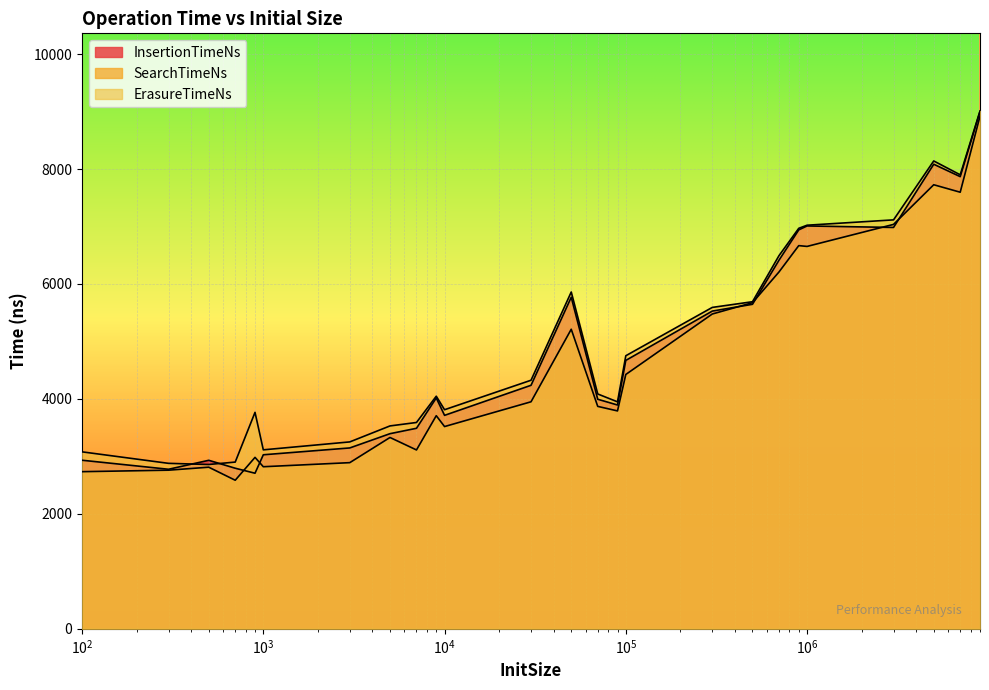

Which category has the lowest value across all series?

700